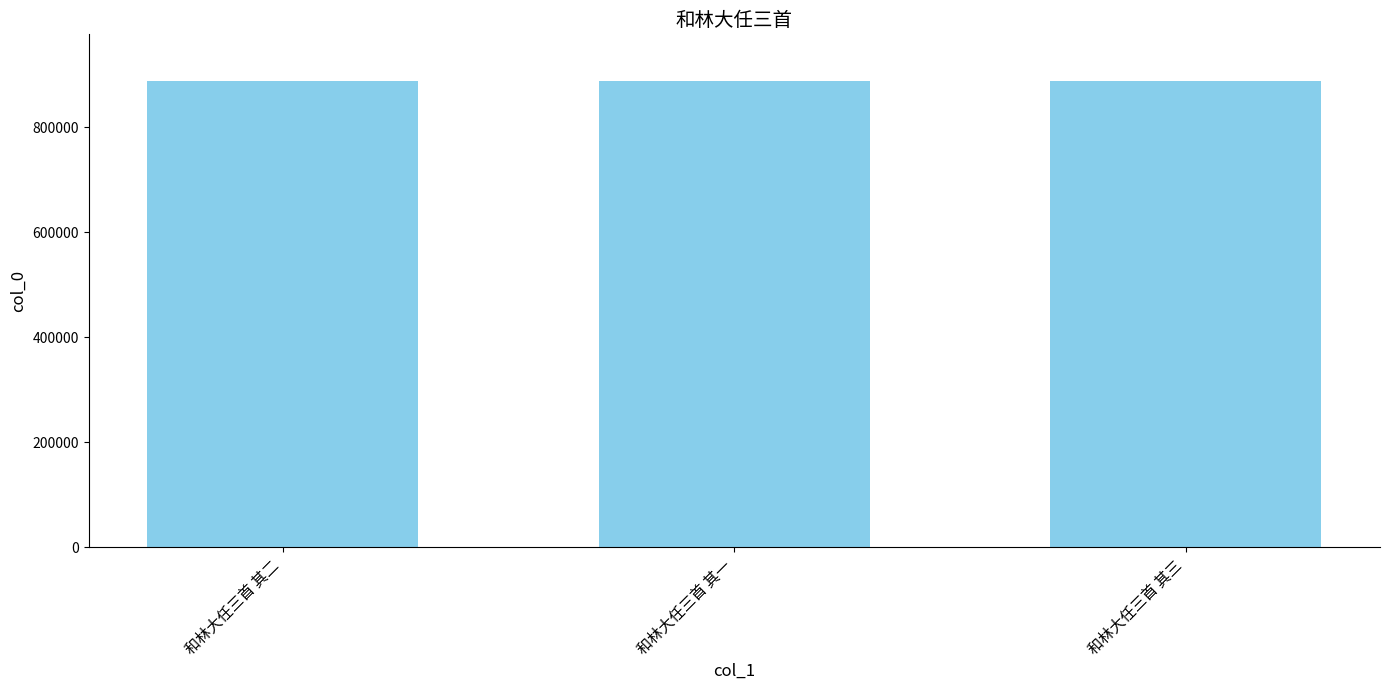

What is the average value?

888747